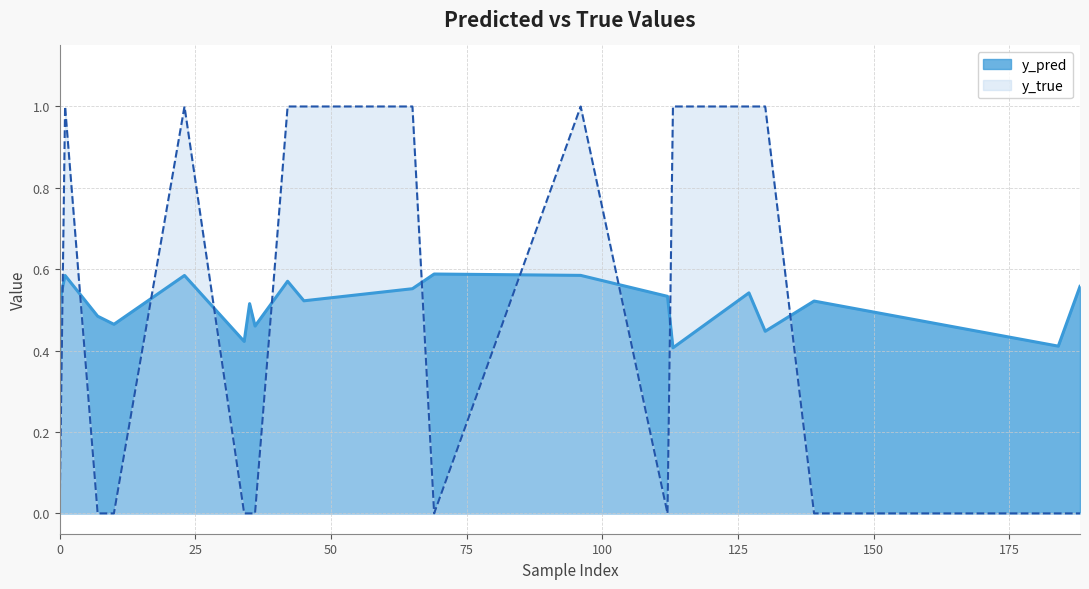

What is the sum of the y_true values at 139 and 45?

1.0